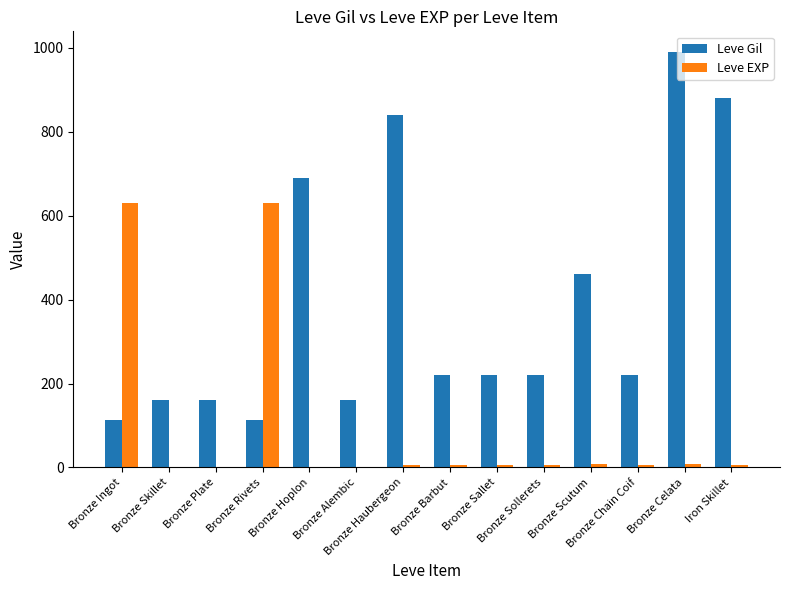

What value does the Leve Gil series have at Bronze Alembic, to the nearest 100?

200